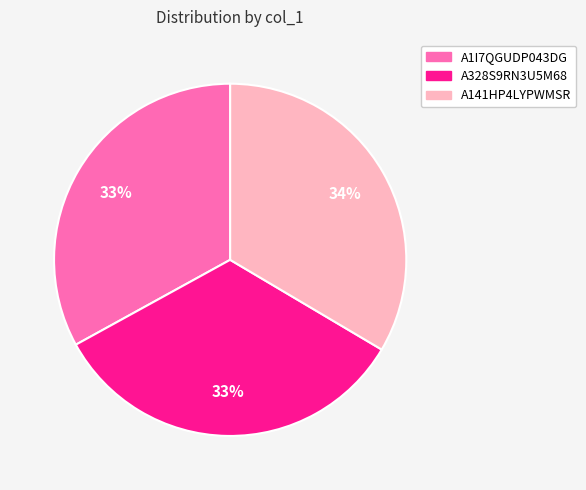

To the nearest percent, what portion does A141HP4LYPWMSR represent?

34%